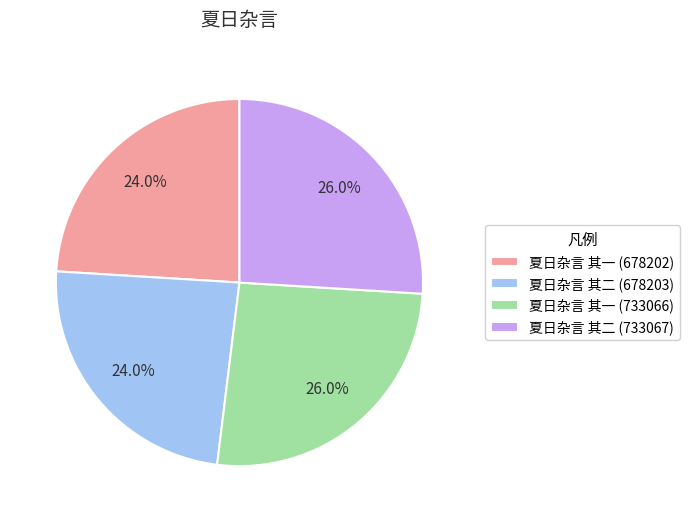

To the nearest percent, what is the combined percentage of 夏日杂言 其二 (678203) and 夏日杂言 其一 (678202)?

48%